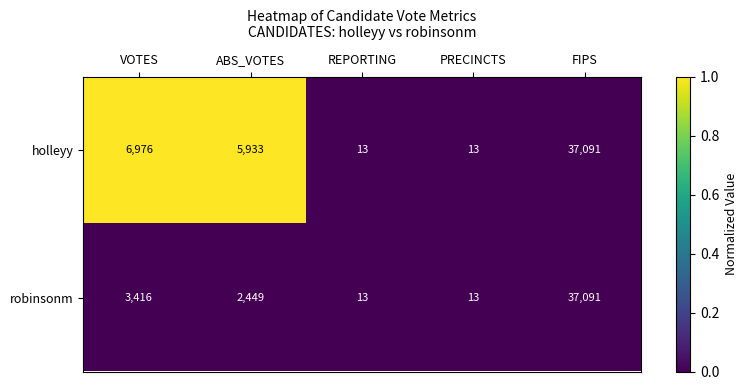

What is the highest value of the robinsonm series?

37091